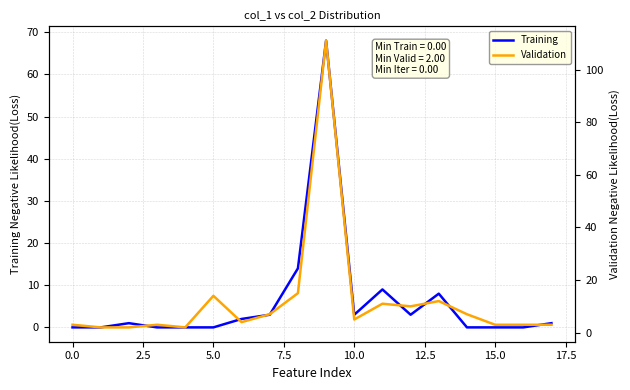

Reading left to right, what are all the values shown in this chart?

Training: 0	0	1	0	0	0	2	3	14	68	3	9	3	8	0	0	0	1
Validation: 3	2	2	3	2	14	4	7	15	111	5	11	10	12	7	3	3	3